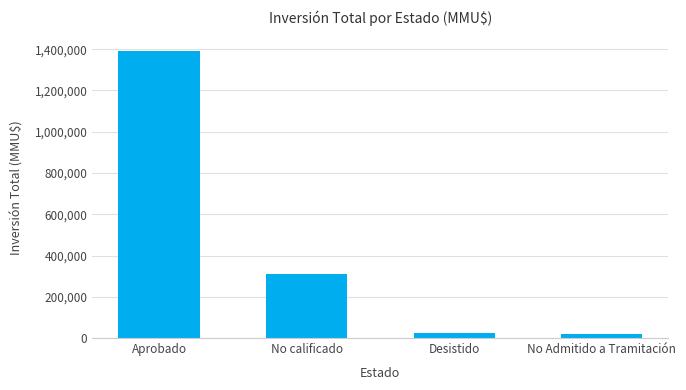

How many data points does each series have?

4